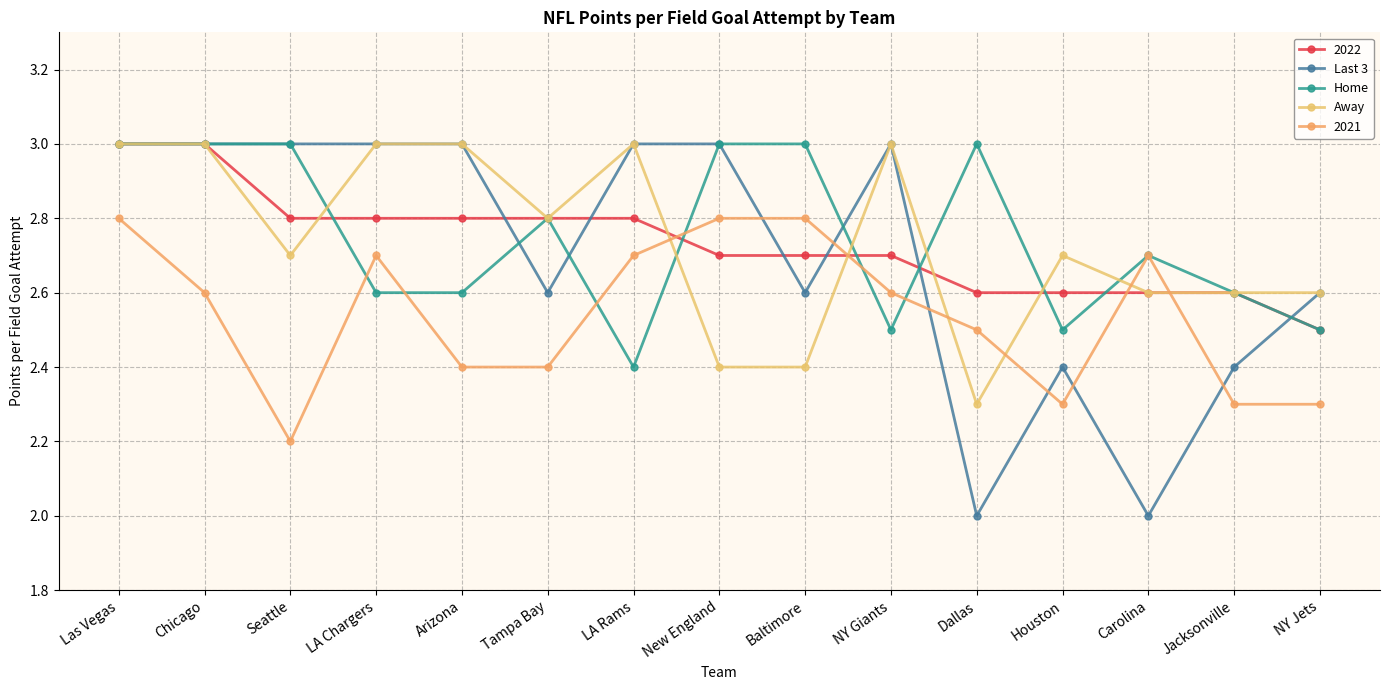

How many lines are shown in the chart?

5